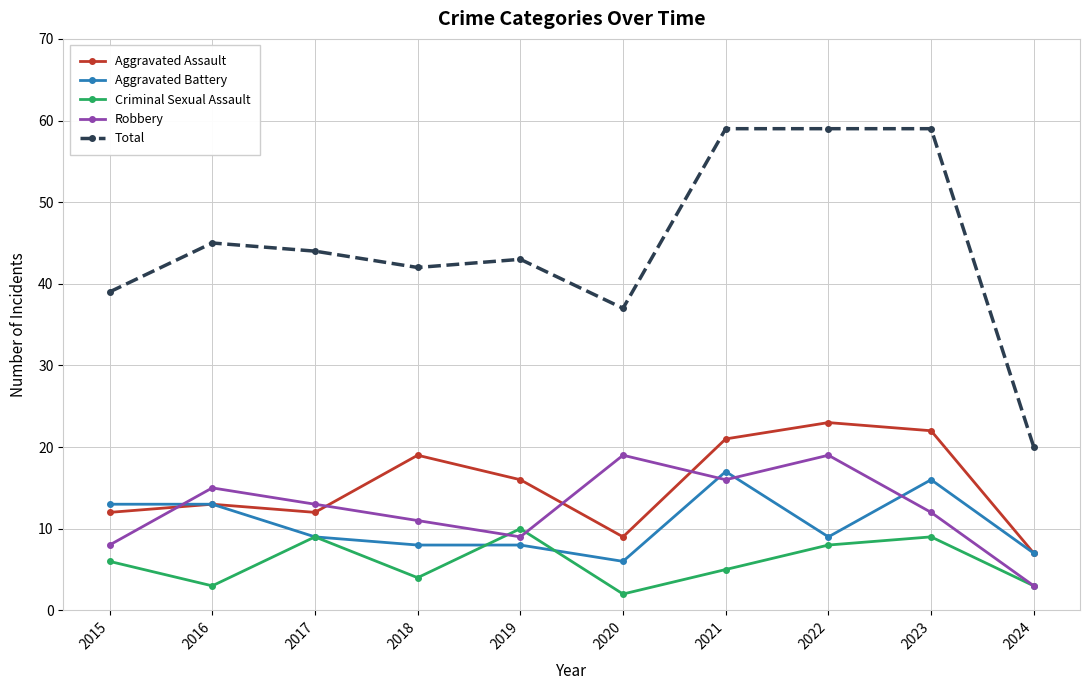

Between 2021 and 2024, which series saw the biggest shift?

Total